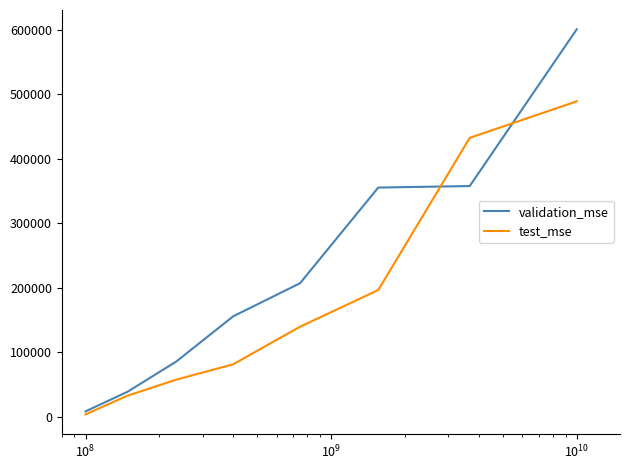

Rank the series by their maximum value, from lowest to highest.

test_mse, validation_mse